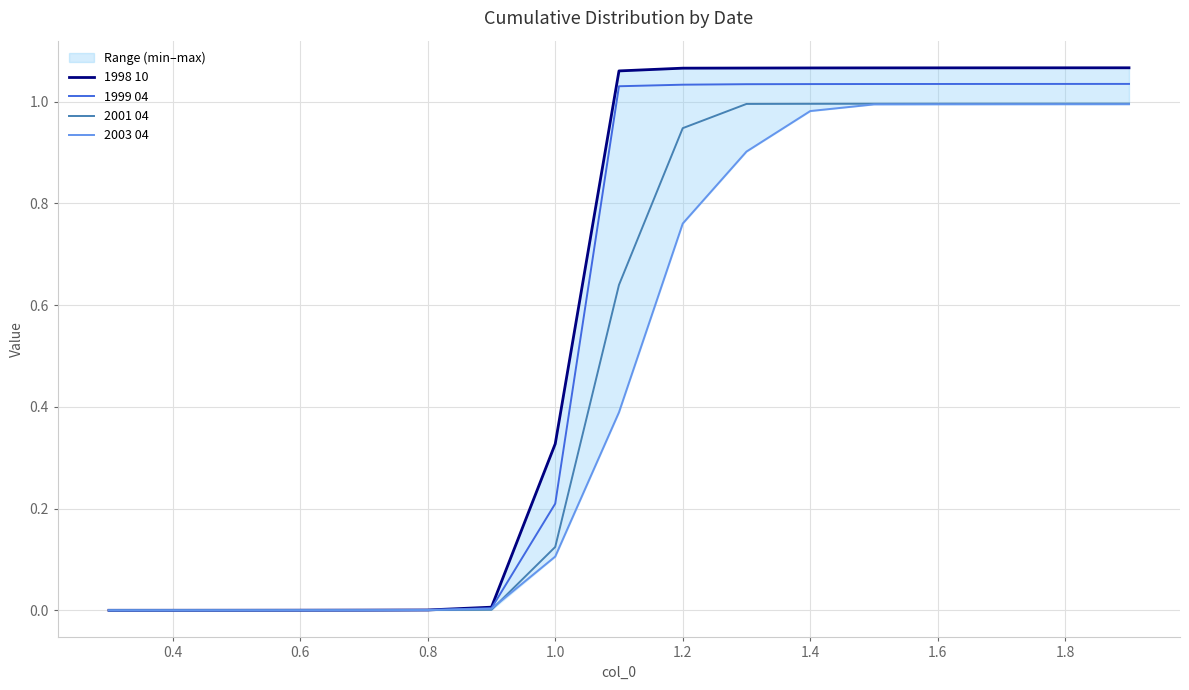

Is it true that 1999 04 equals 0.0 at 0.4?

True